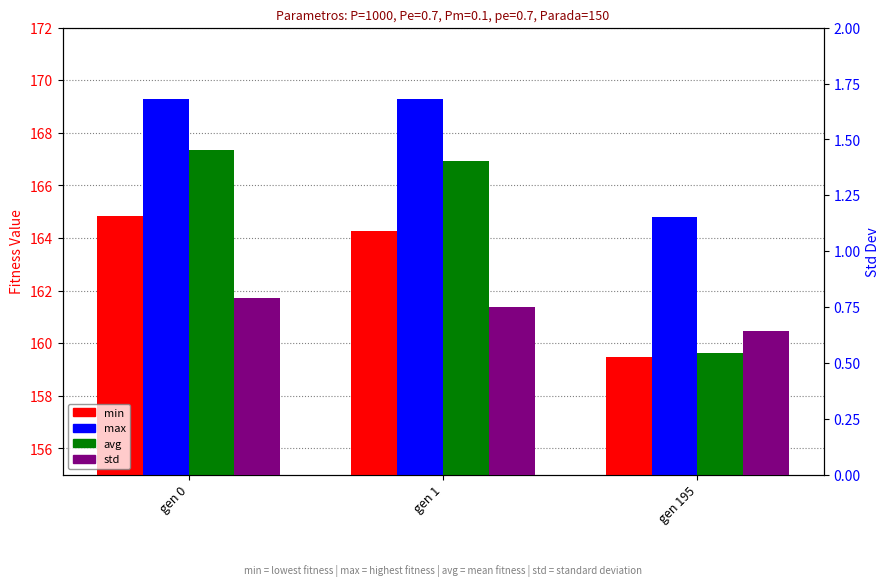

Which has a higher value, gen 0 or gen 195?

gen 0